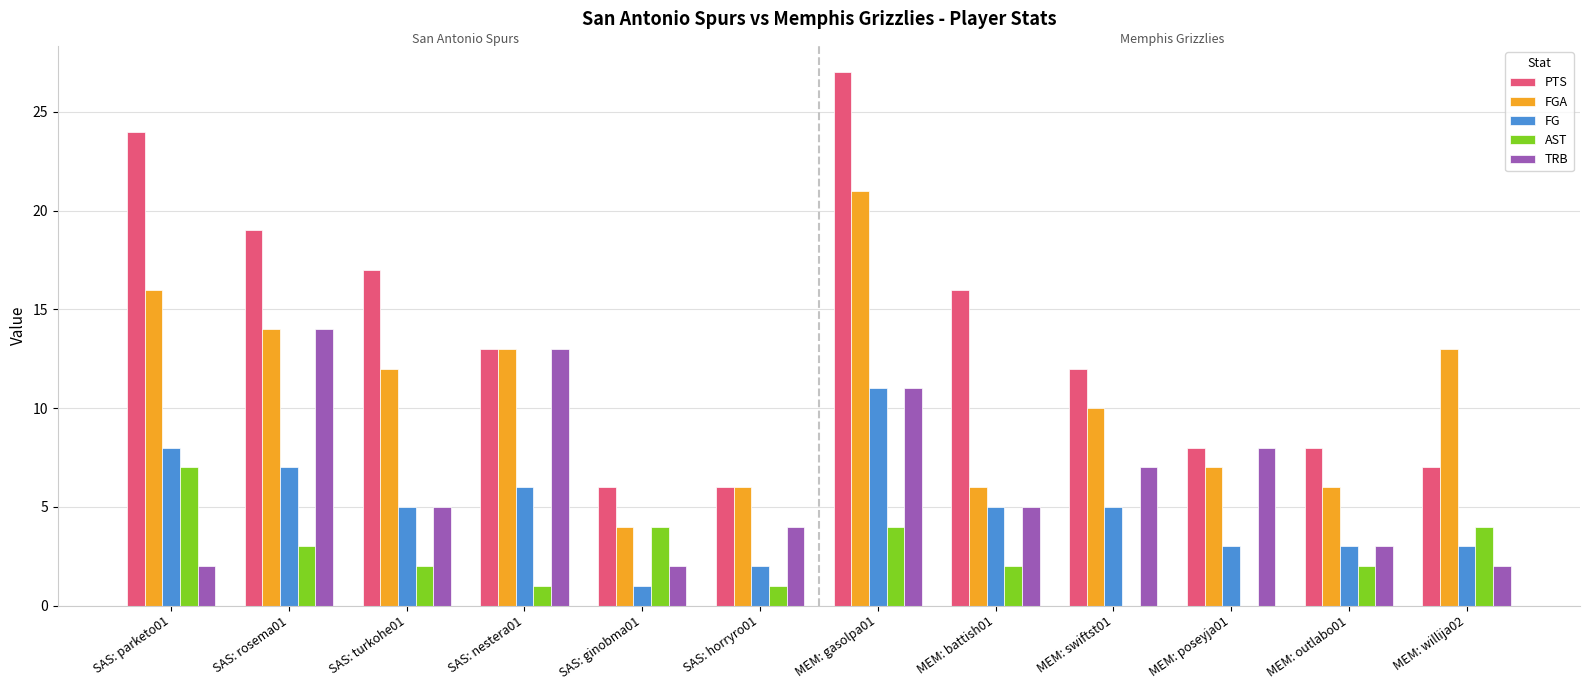

Are the bars horizontal?

No